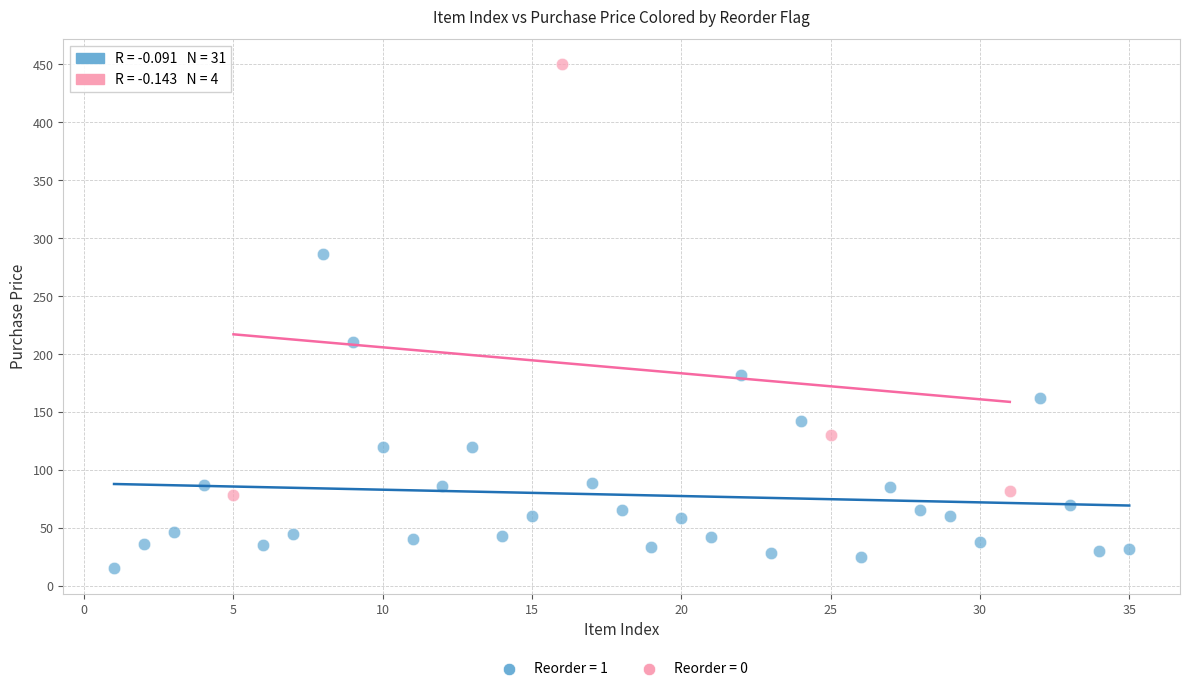

What are all the series names shown in the legend?

Reorder = 1, Reorder = 0